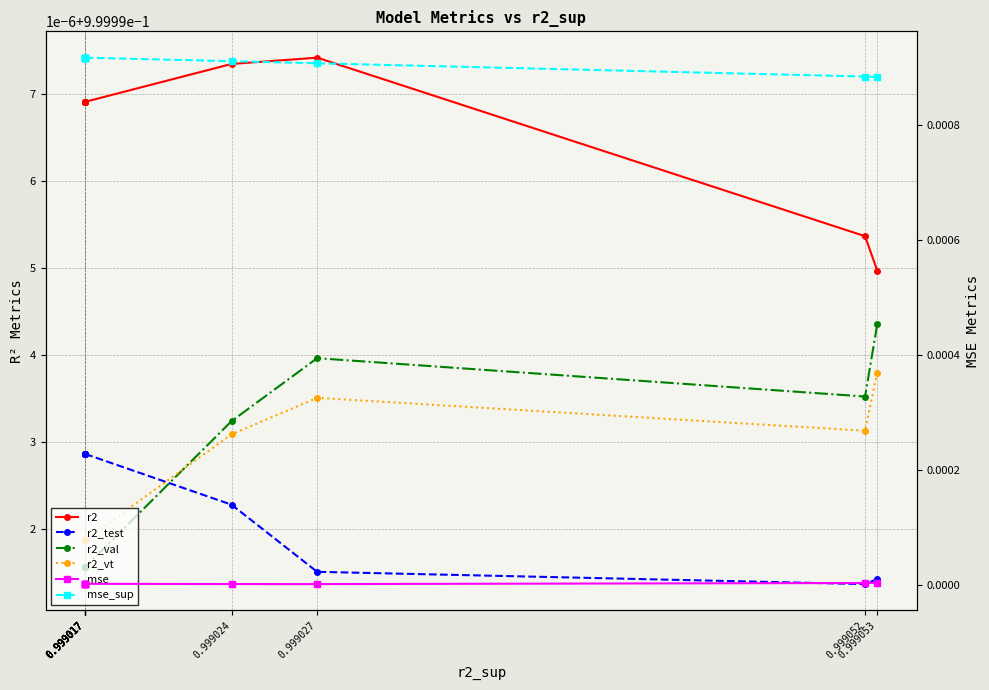

Is it true that r2_vt equals 0.4 at 0.999017?

False